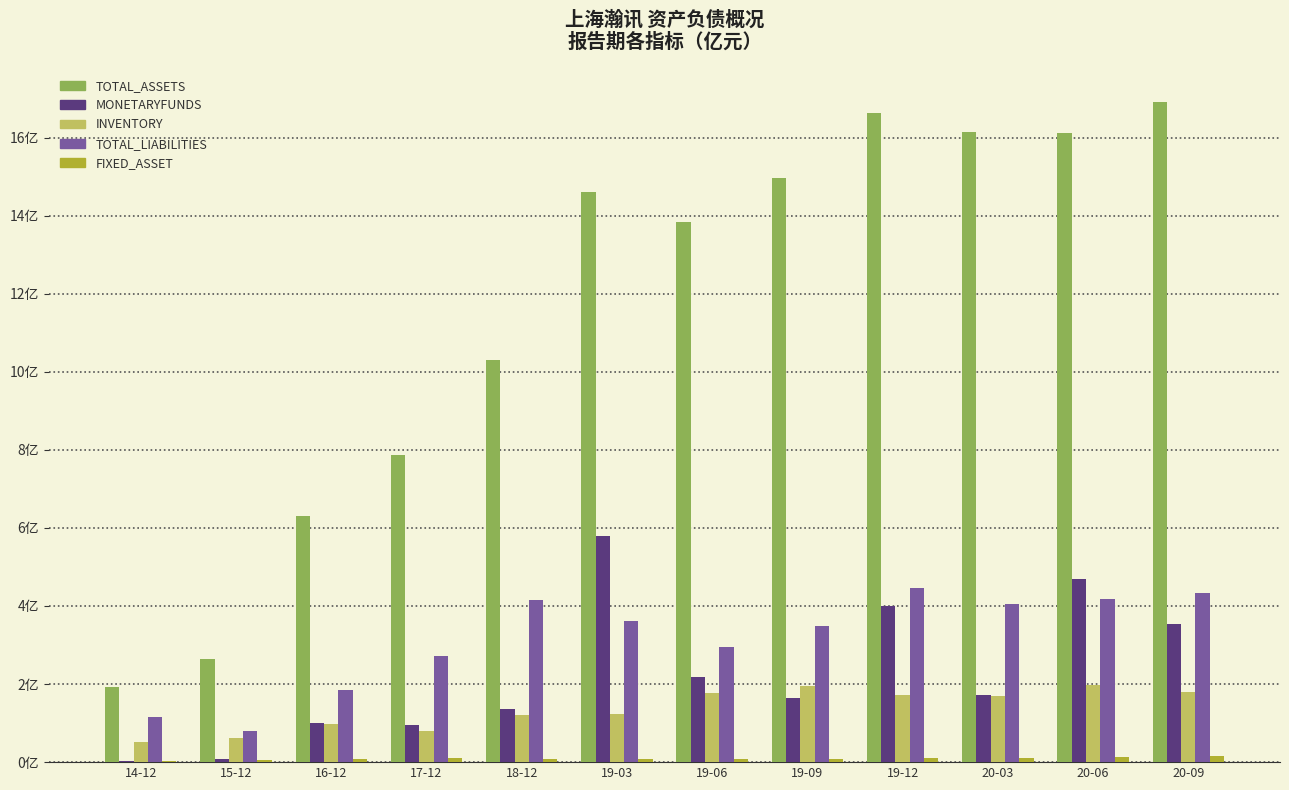

Are the bars grouped side by side (vs. stacked)?

Yes